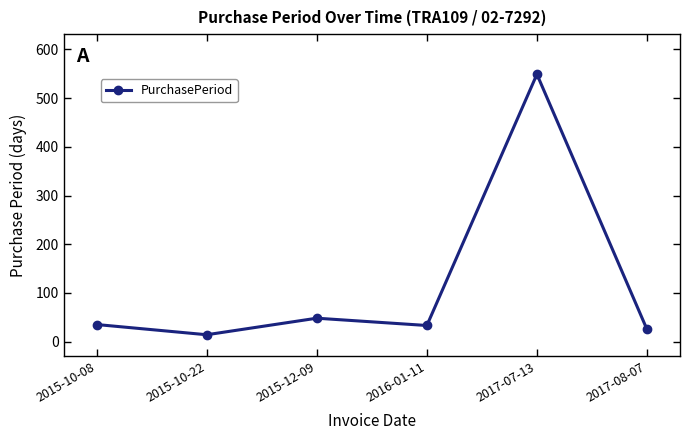

What is the change in value from 2015-12-09 to 2017-07-13?

+501